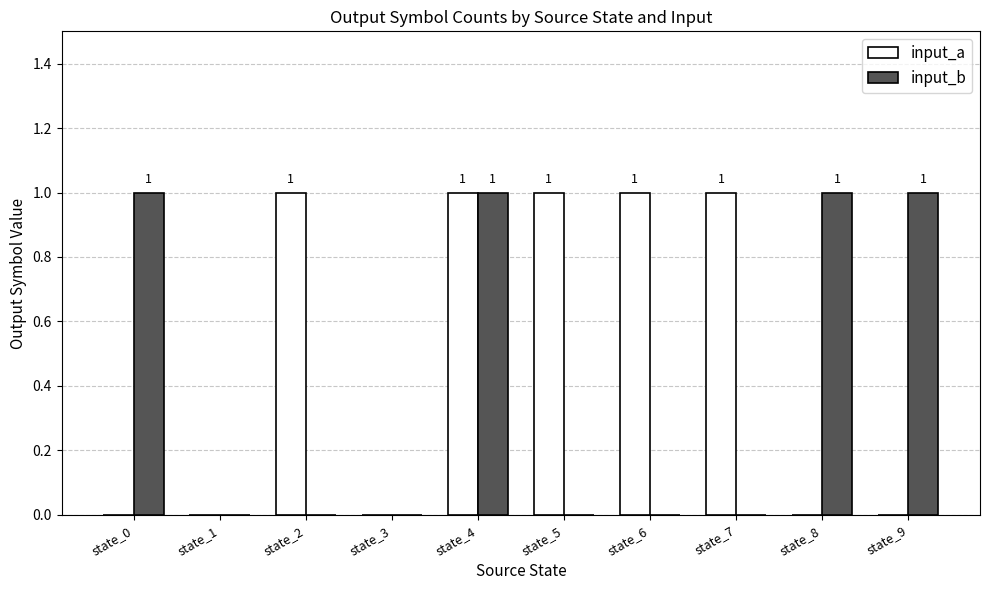

Reading right to left, transcribe all the data shown in this chart.

input_a: state_9=0	state_8=0	state_7=1	state_6=1	state_5=1	state_4=1	state_3=0	state_2=1	state_1=0	state_0=0
input_b: state_9=1	state_8=1	state_7=0	state_6=0	state_5=0	state_4=1	state_3=0	state_2=0	state_1=0	state_0=1